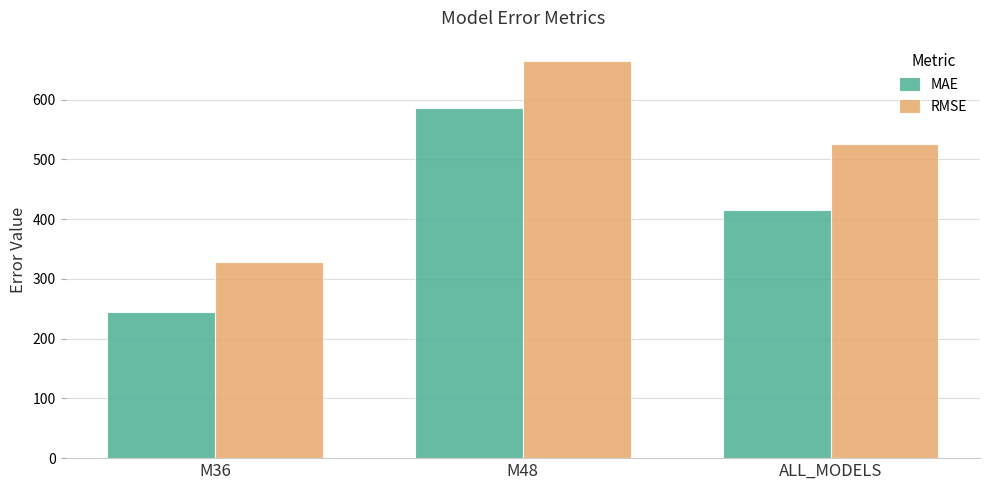

Where does the RMSE series first go above 524?

M48